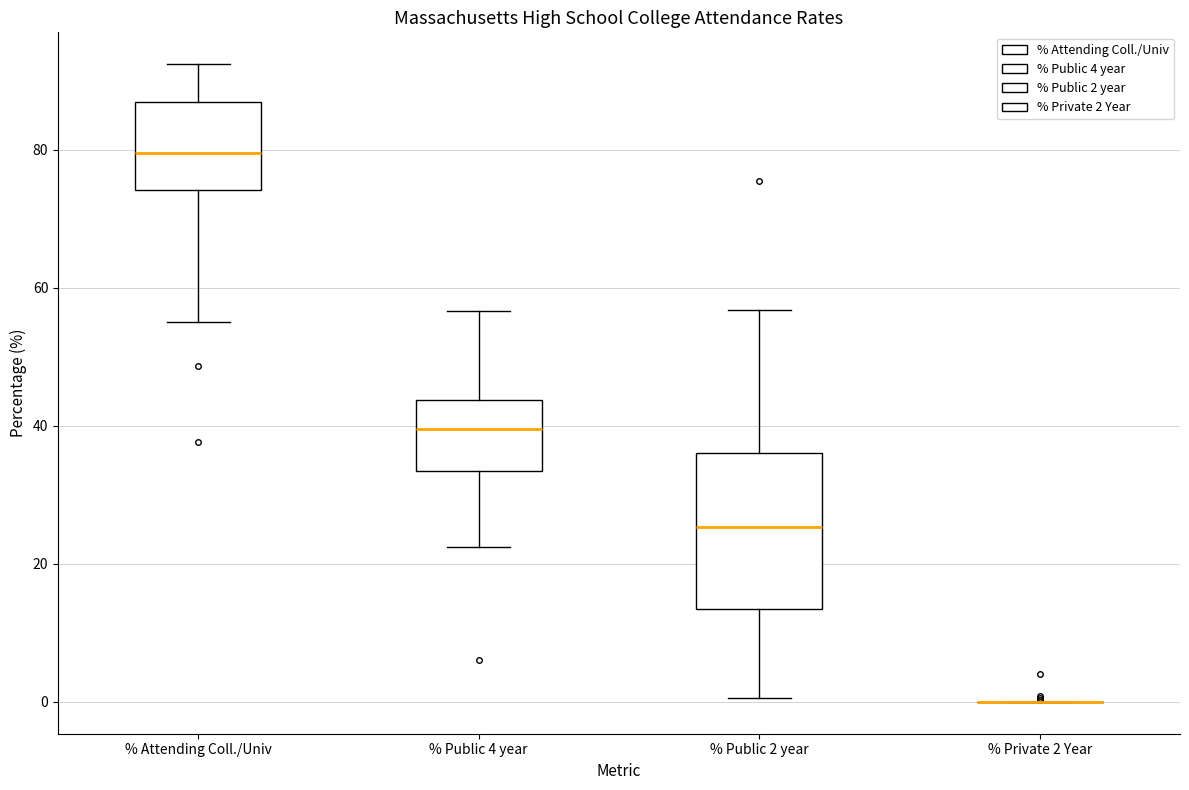

Which box is the tallest, from its lower edge to its upper edge?

% Public 2 year